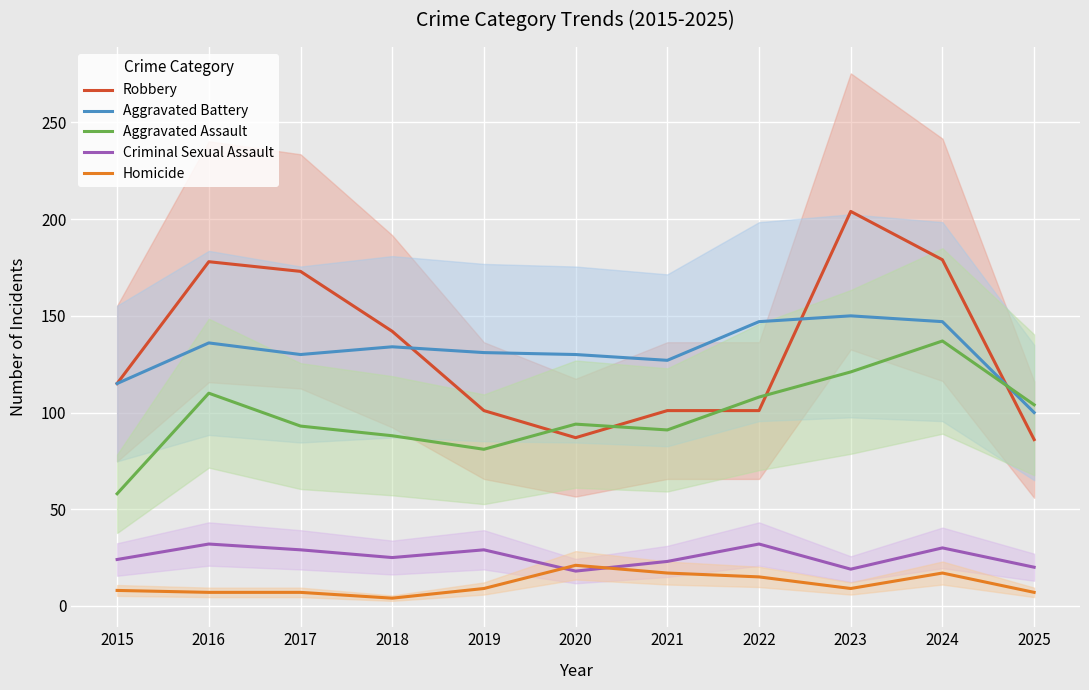

How many lines are shown in the chart?

5